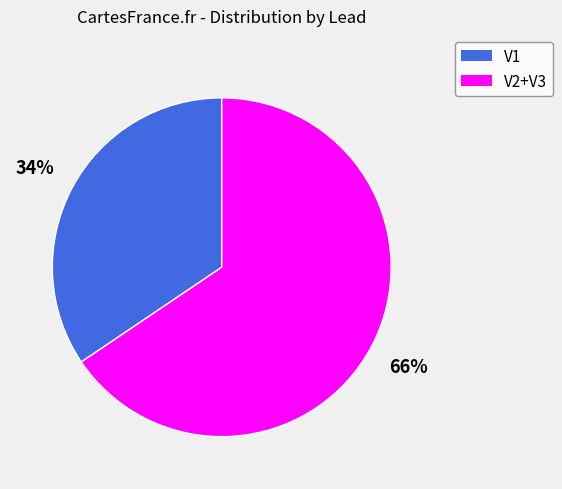

Does any single category account for the majority?

Yes